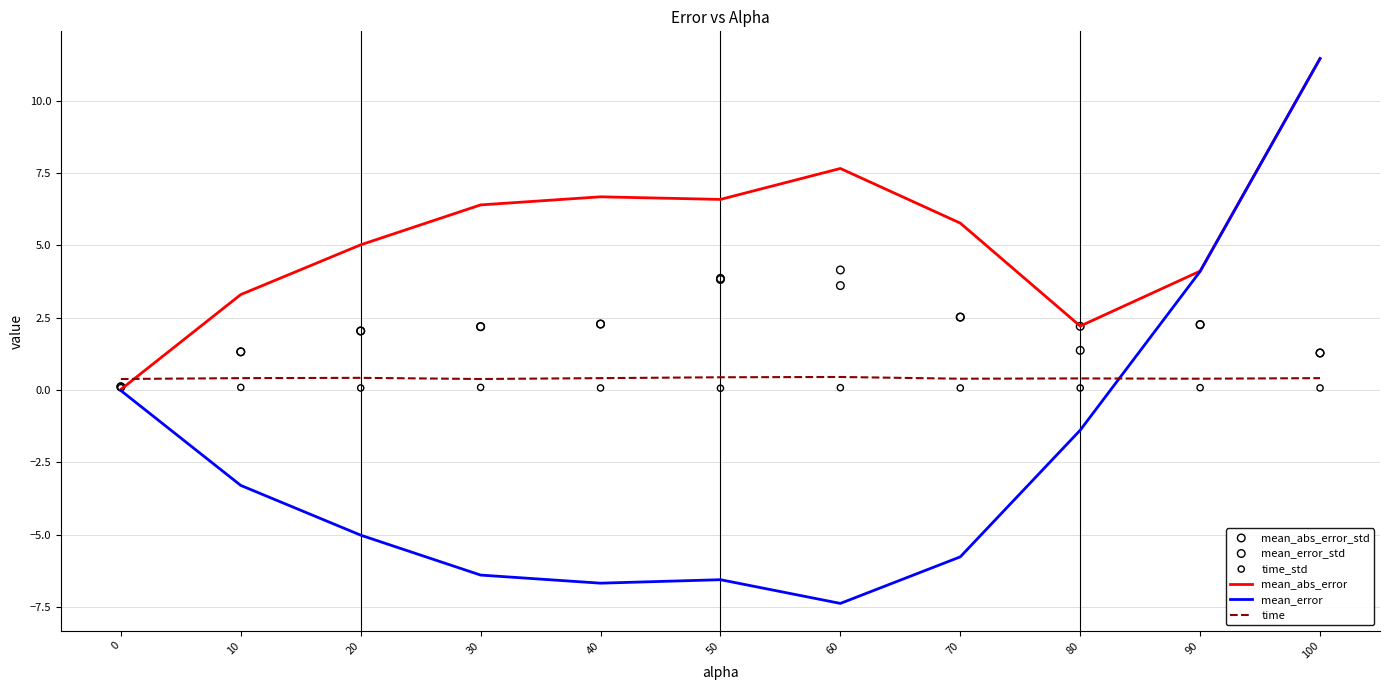

At how many categories does at least one series exceed 1?

10